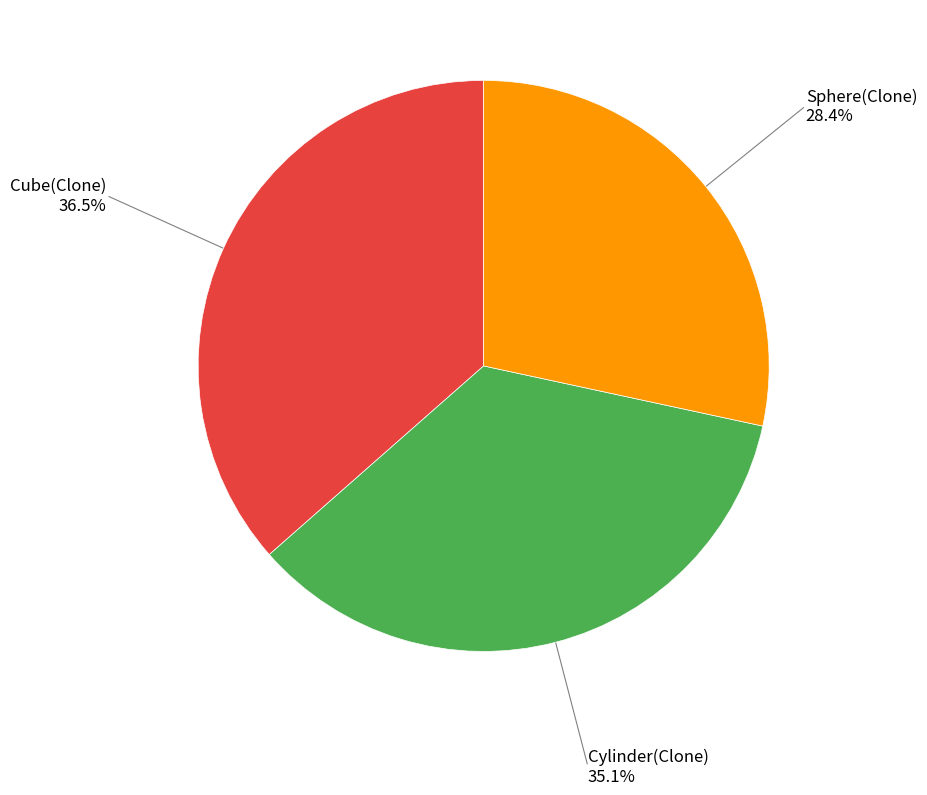

Count the number of slices in the pie.

3